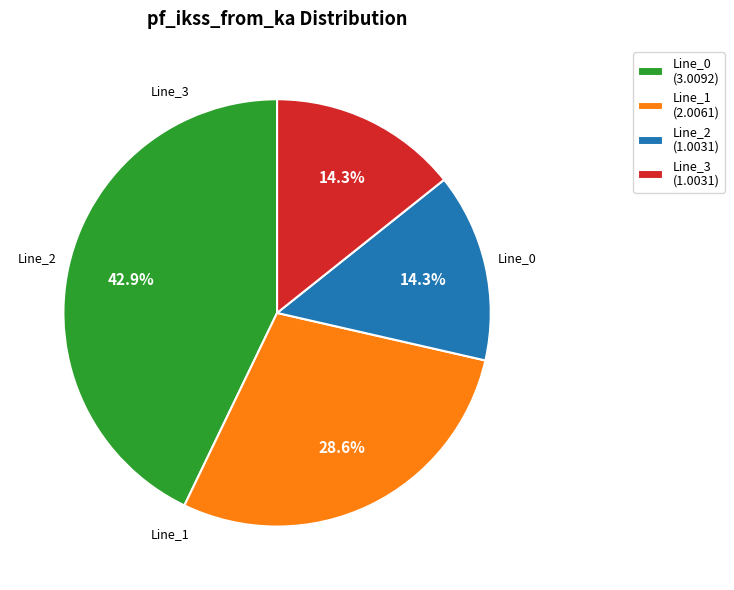

How many segments does this pie chart have?

4